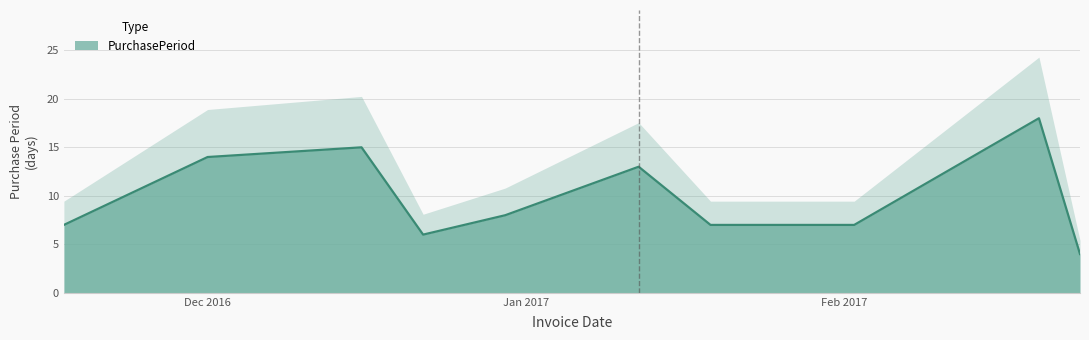

Approximately how many times larger is the value at 2017-02-20 compared to 2016-11-17?

2.6